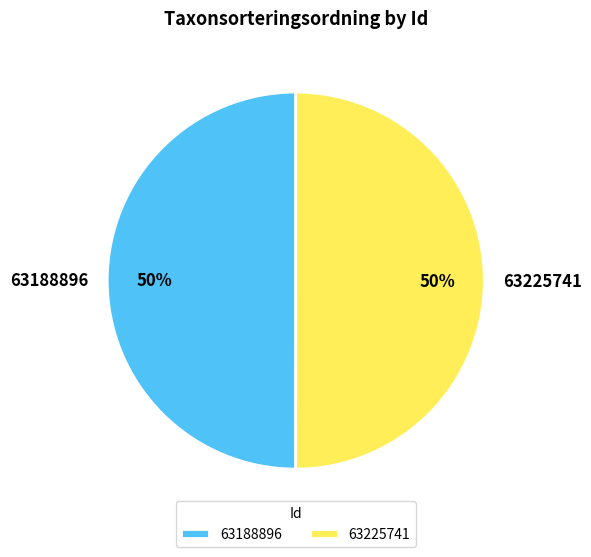

Is the sum of 63188896 and 63225741 greater than half?

Yes